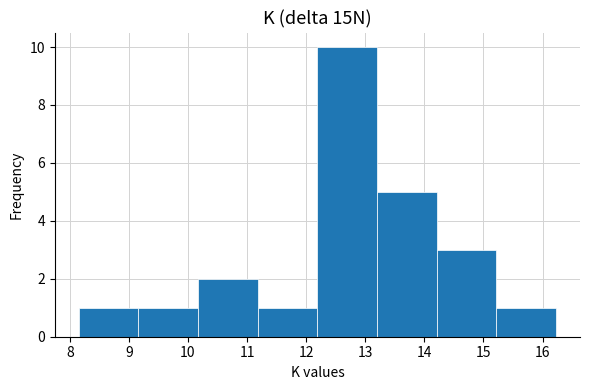

What is the height of the bar covering 9.16 to 10.17 on the x-axis? Neither the bar edges nor the heights are printed on the chart, so give them approximately, as read against the axes.

1